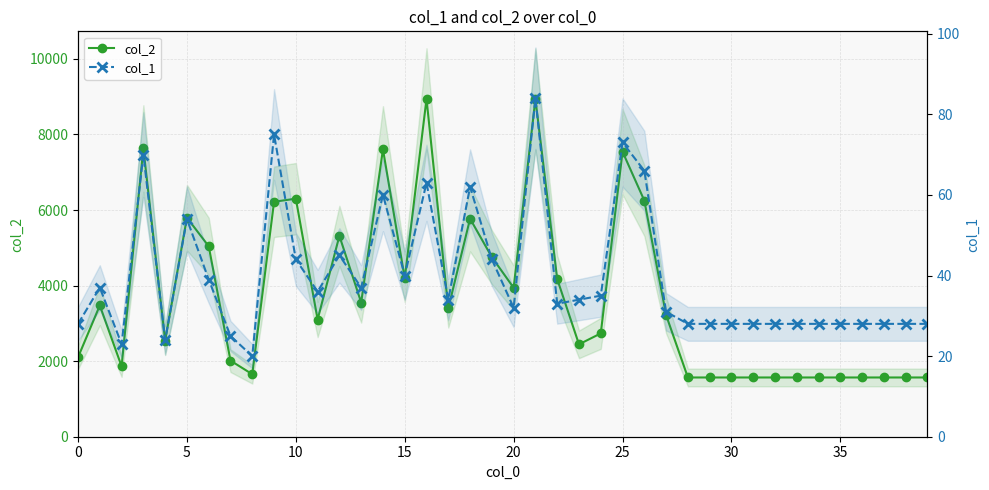

In col_1, how many points are higher than both neighbors (excluding endpoints)?

10